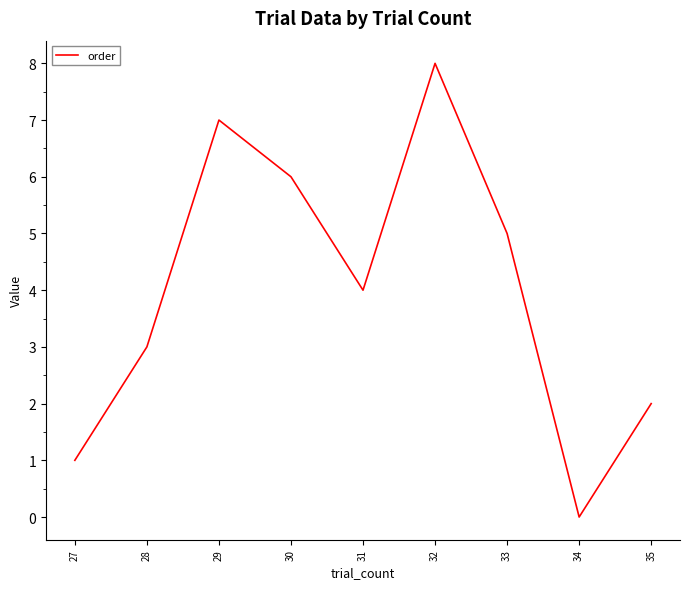

List the labels in order of value, smallest first.

34, 27, 35, 28, 31, 33, 30, 29, 32